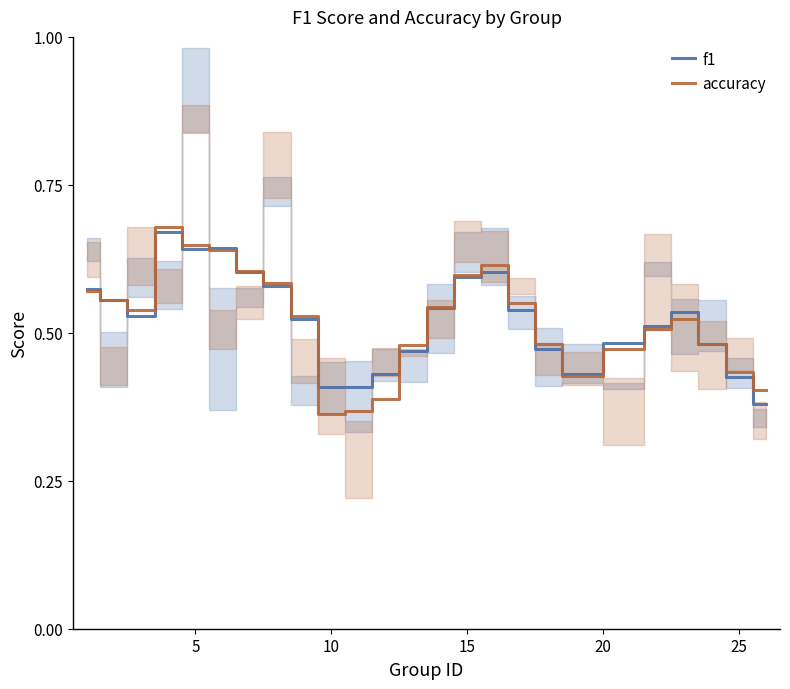

True or false: accuracy and f1 cross at least once.

True